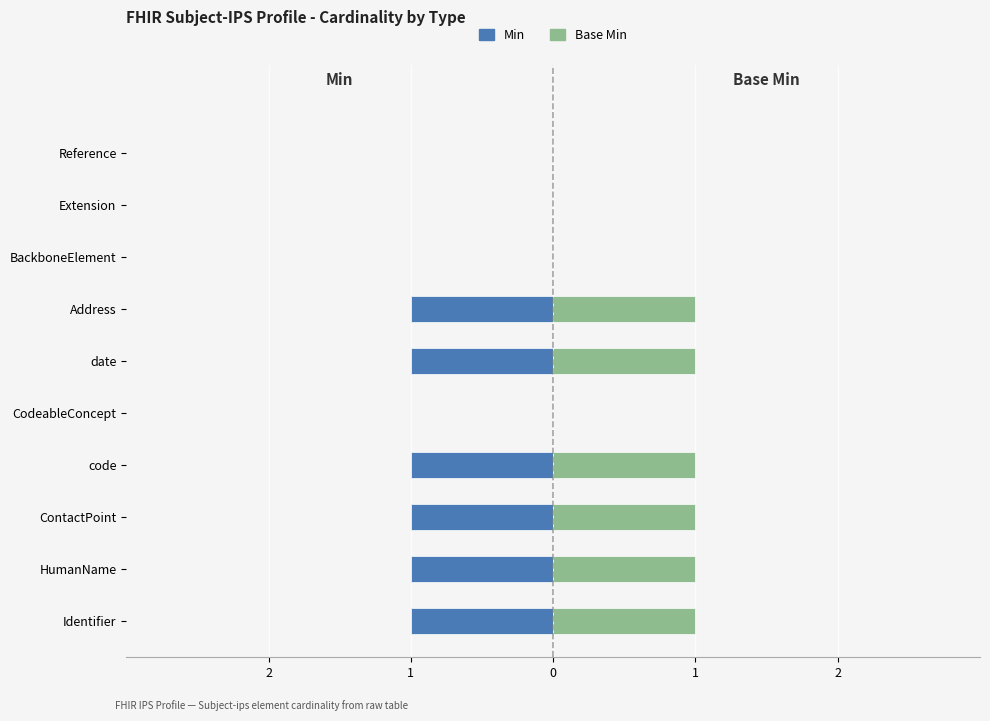

List the series in order of their peak value, lowest first.

Min, Base Min